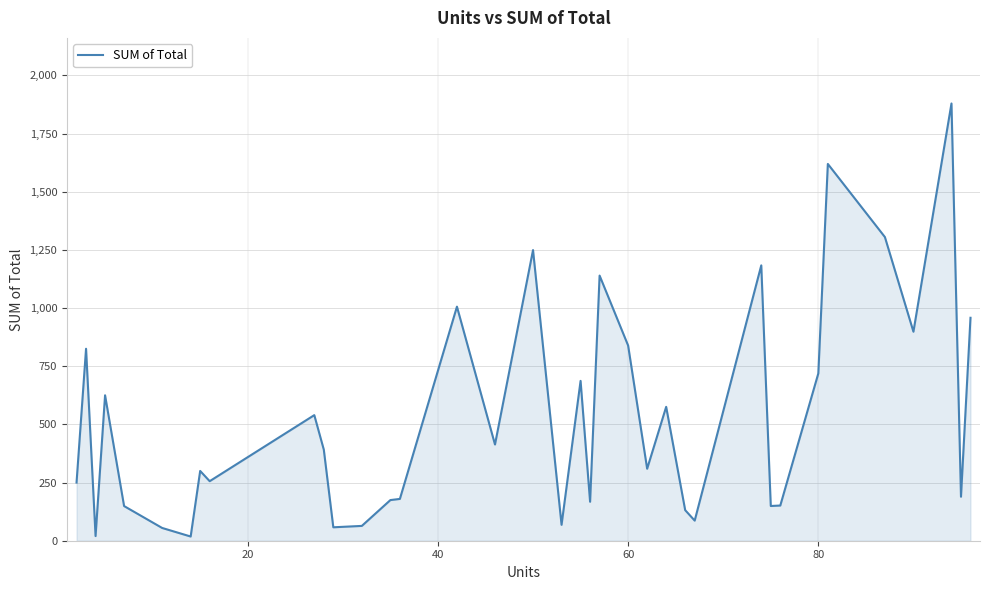

What is the greatest value displayed?

1879.1